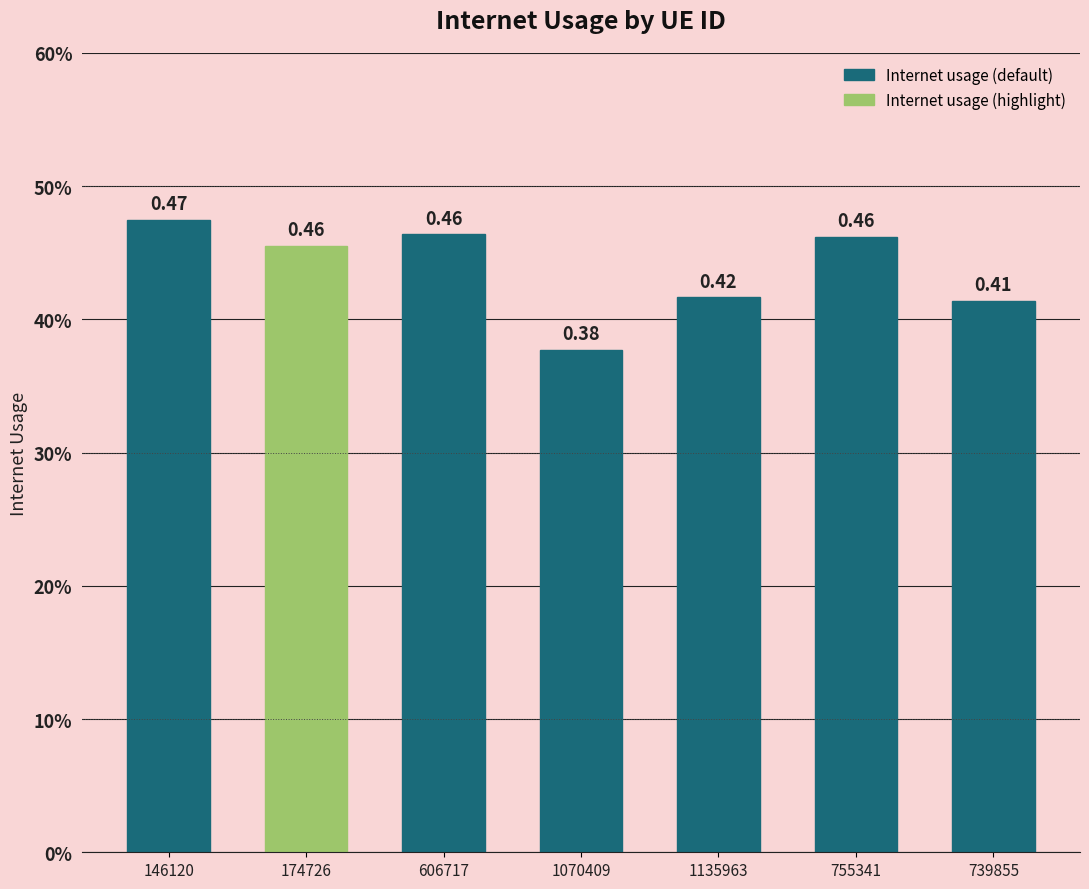

Are the bars horizontal?

No